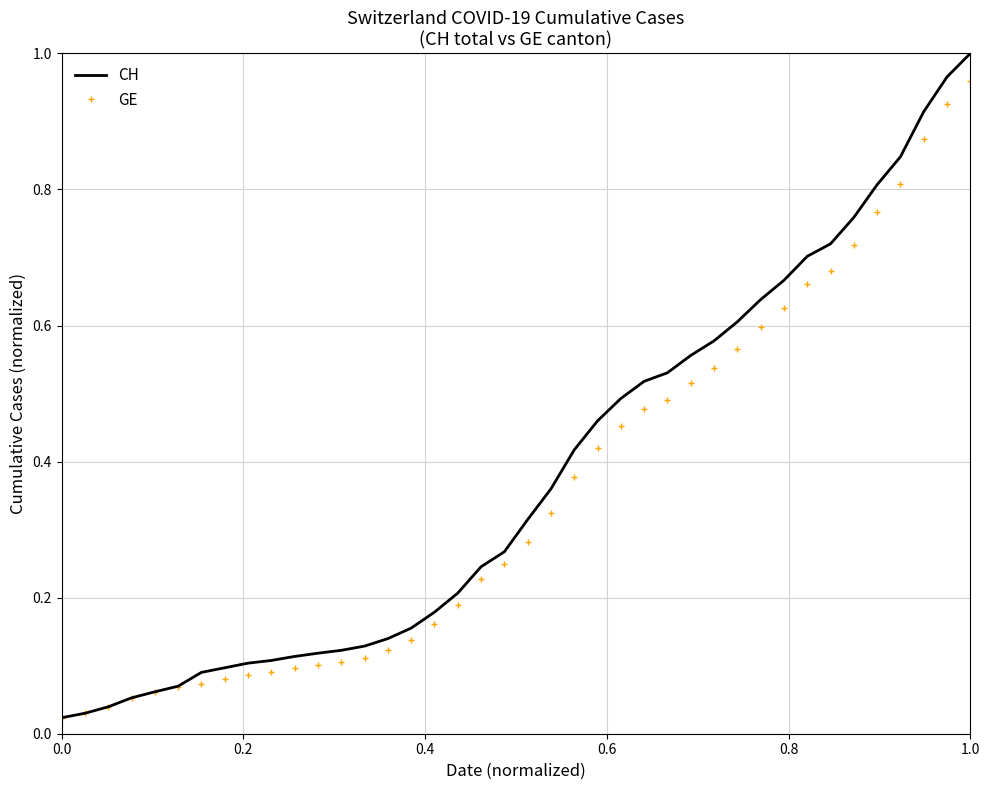

Which series has the largest range (max minus min)?

CH